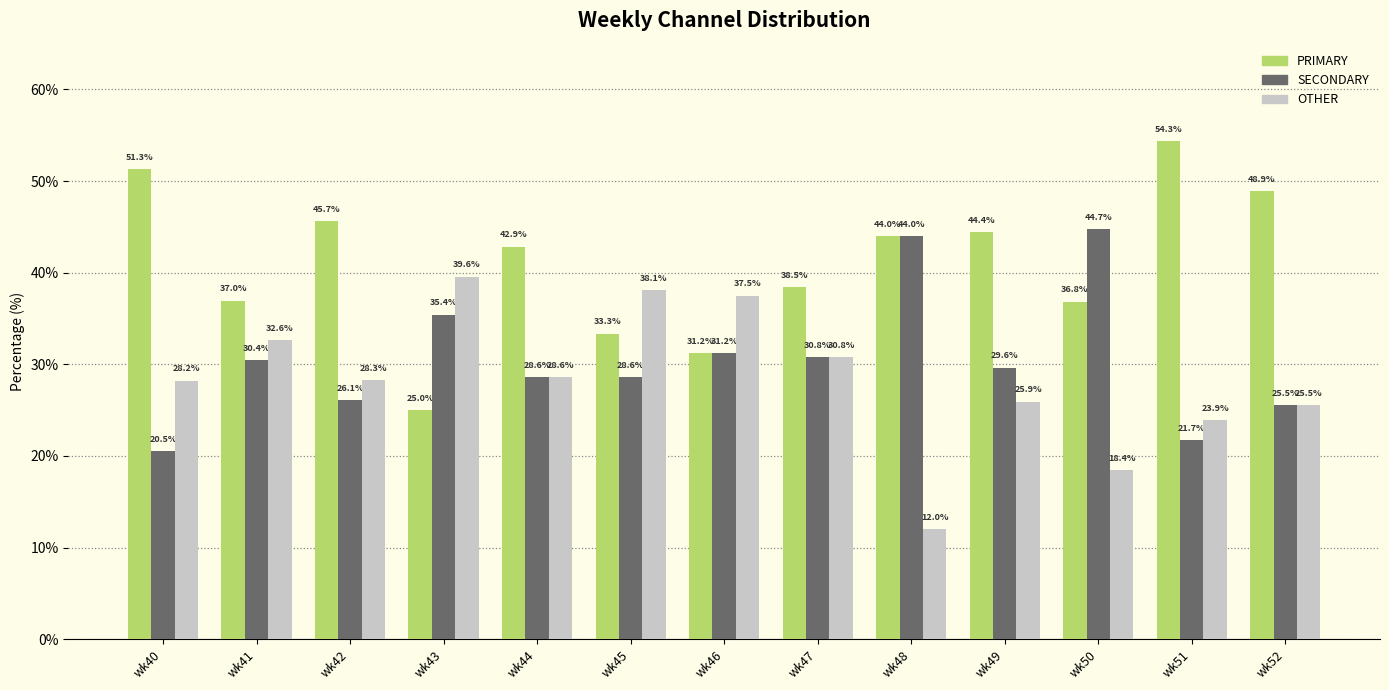

How many categories are shown in the chart?

13